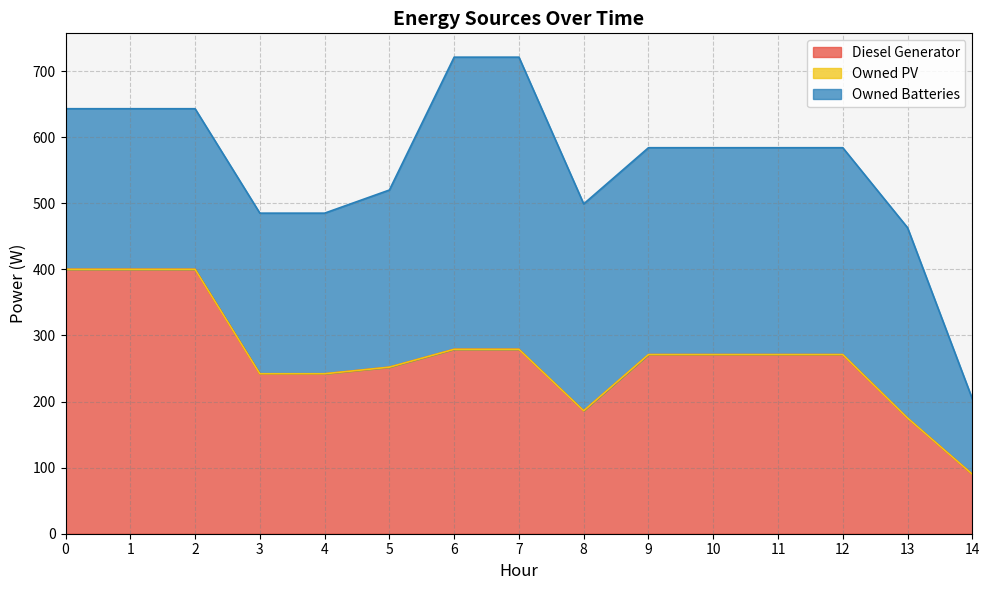

What is the value of the Diesel Generator point at the 3rd from the left?

400